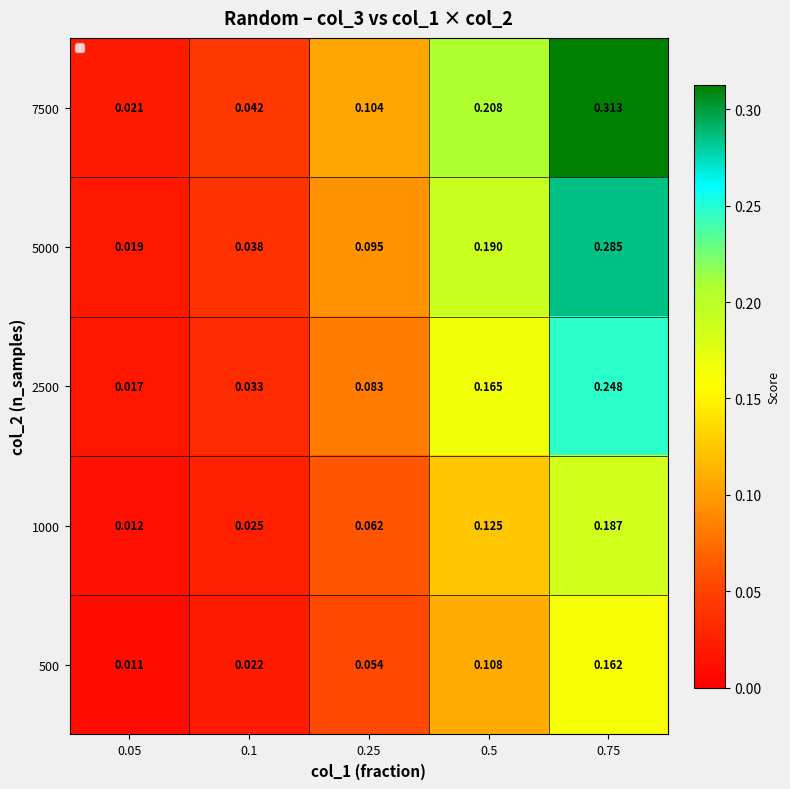

At which category is the sum across all series the highest?

0.75